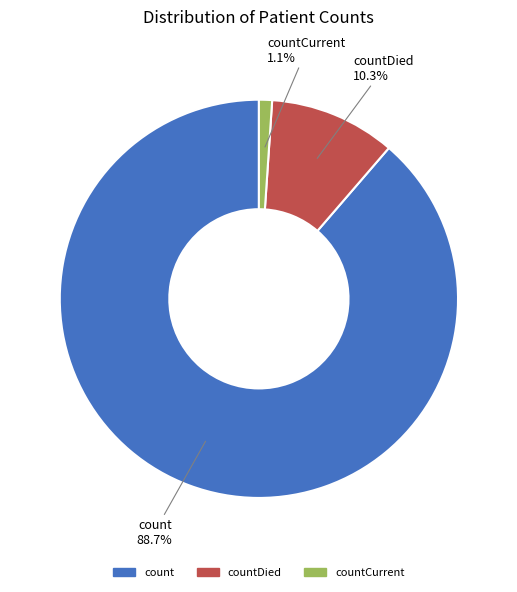

What percentage do count and countCurrent together represent?

89.7%